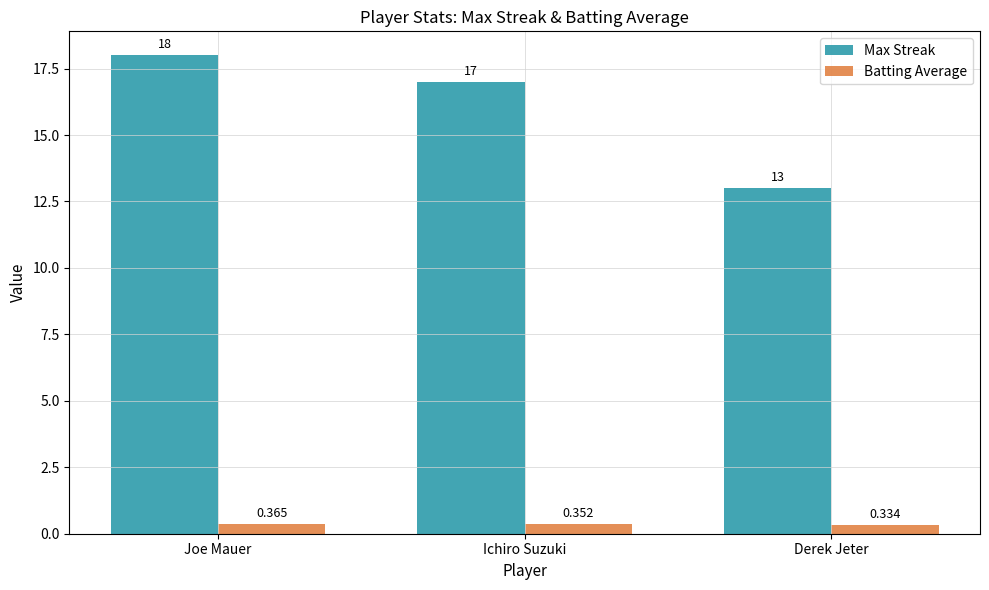

The Max Streak series shows 10.8 at Joe Mauer. True or false?

False